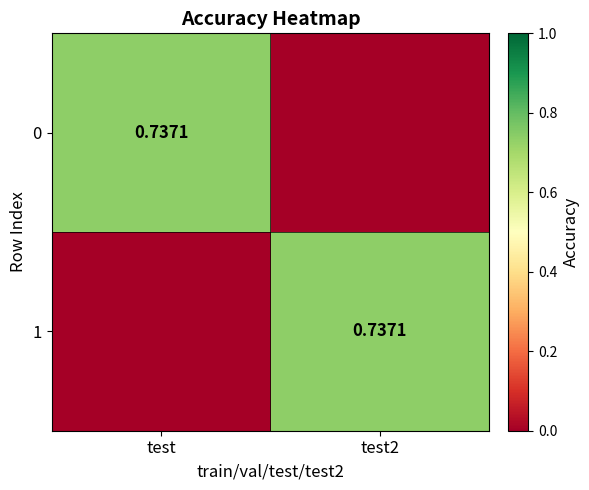

At test, list the series in order from largest to smallest.

0, 1